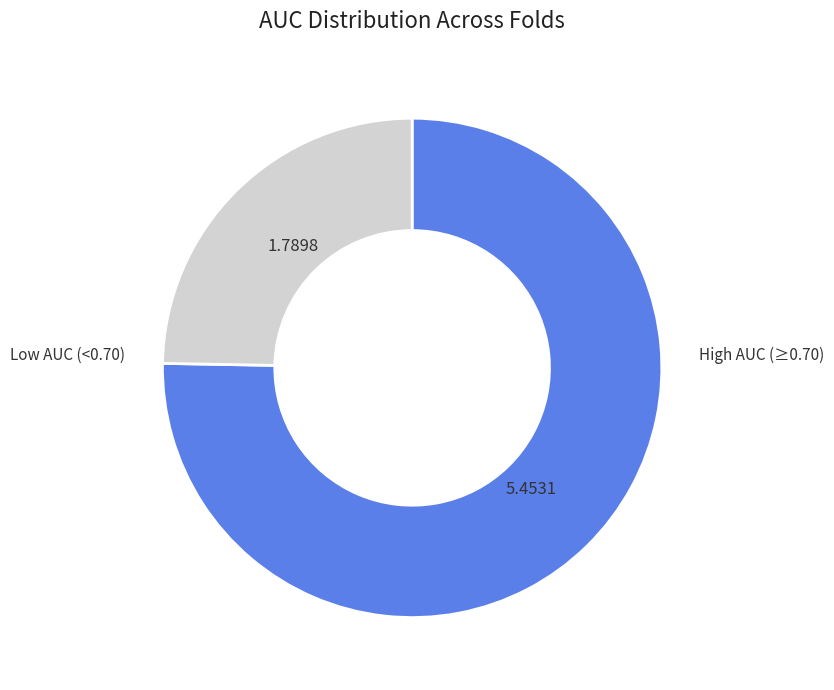

Rank the categories by value from lowest to highest.

Low AUC (<0.70), High AUC (≥0.70)